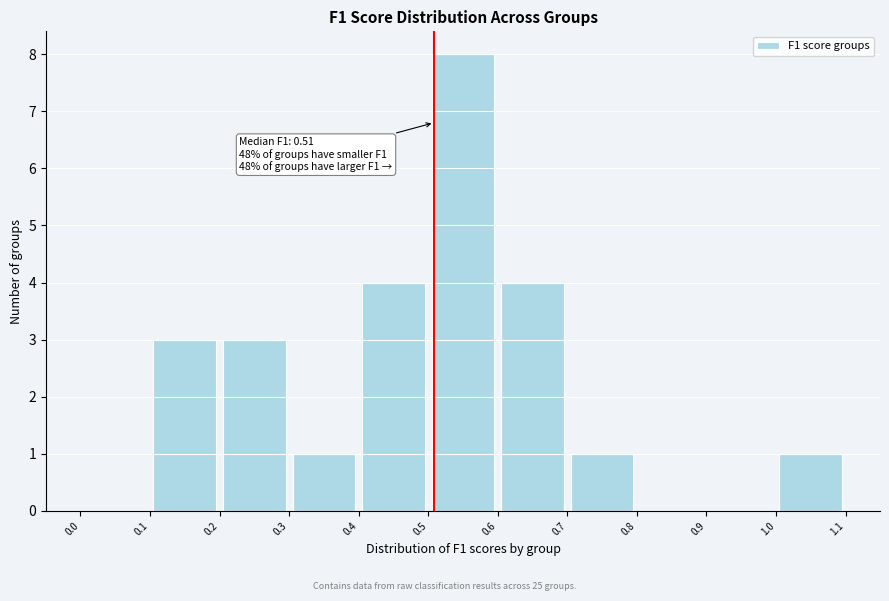

Over which range of the x-axis is the bar tallest?

0.5 to 0.6